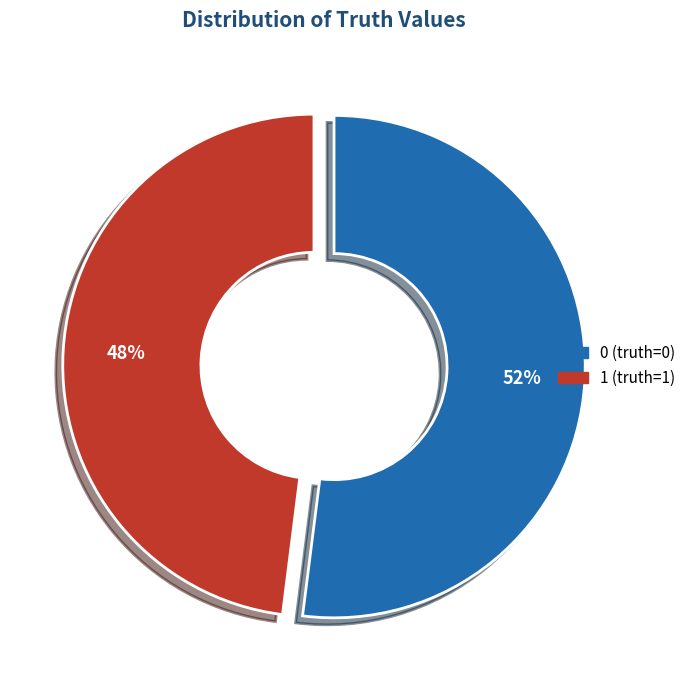

Rank the categories by value from lowest to highest.

1, 0